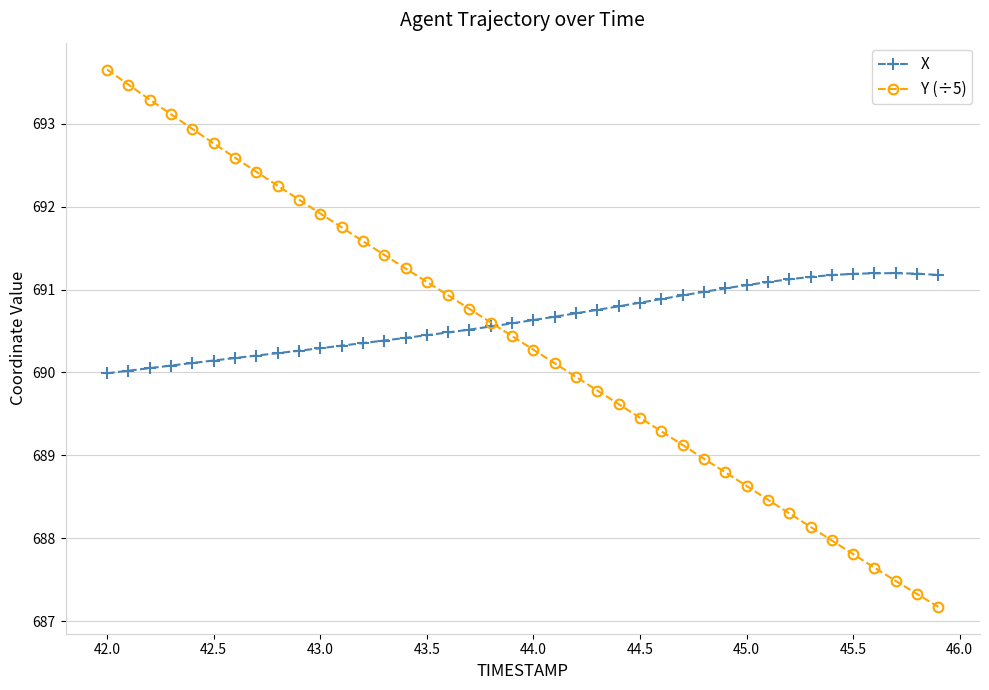

Rank the series by their maximum value, from highest to lowest.

Y (÷5), X